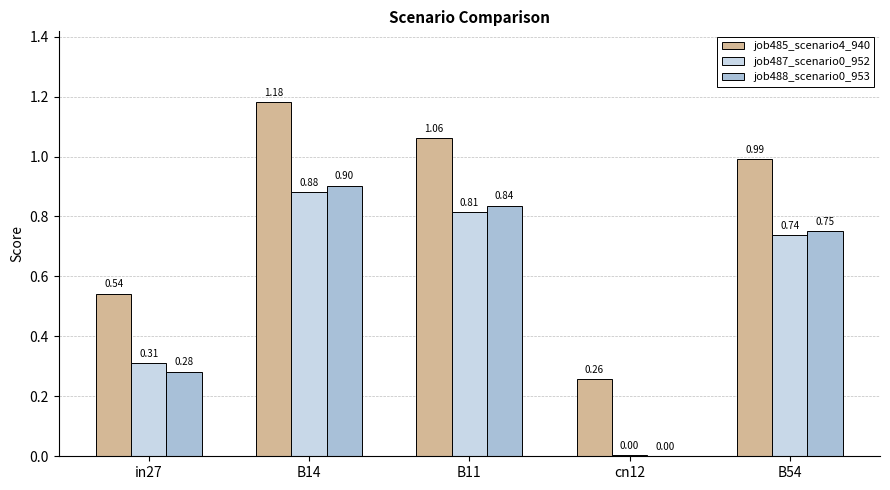

Between B14 and cn12, which series saw the biggest shift?

job485_scenario4_940